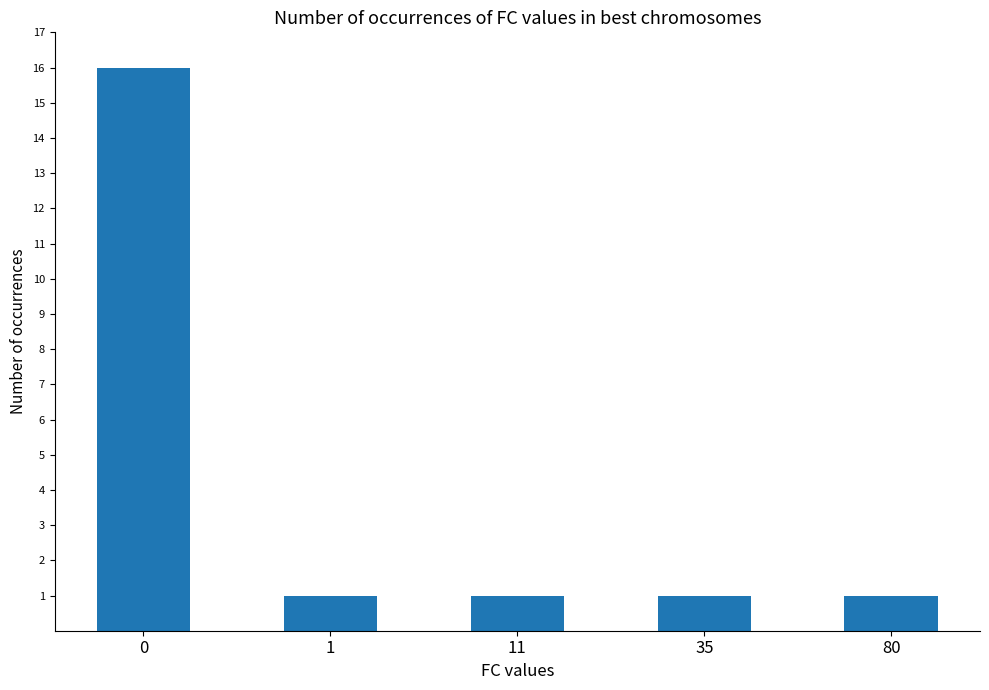

Count the number of categories in the chart.

5